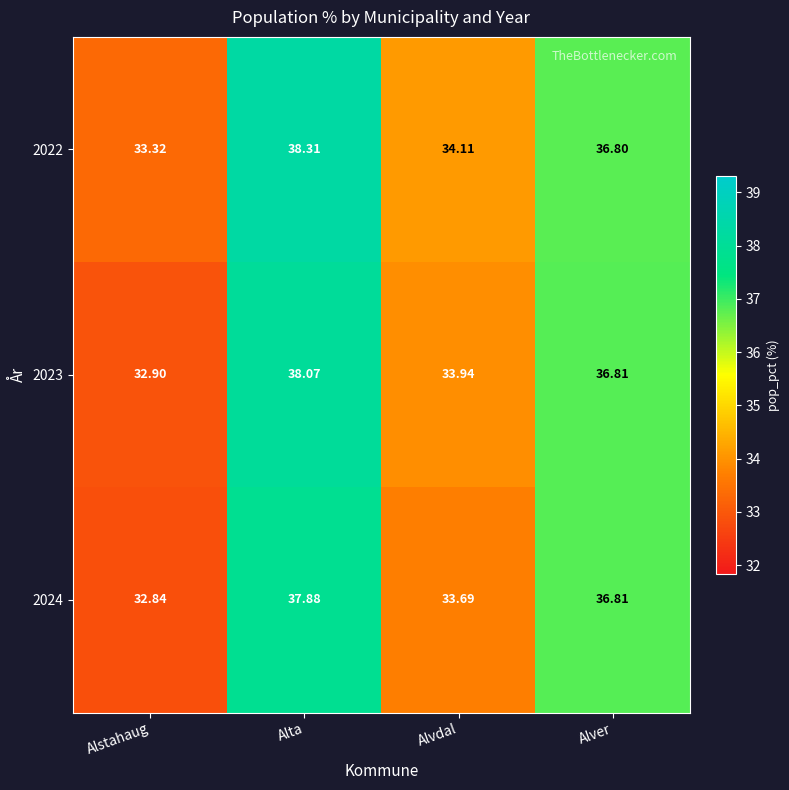

Rank the series by their average value, from highest to lowest.

2022, 2023, 2024